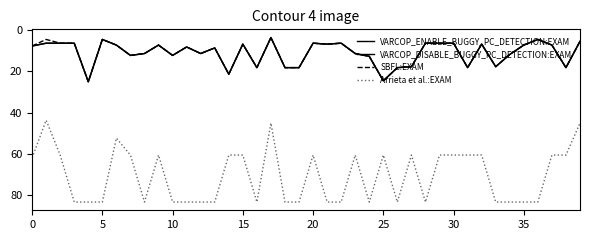

Is this an area chart (filled region under the line)?

No